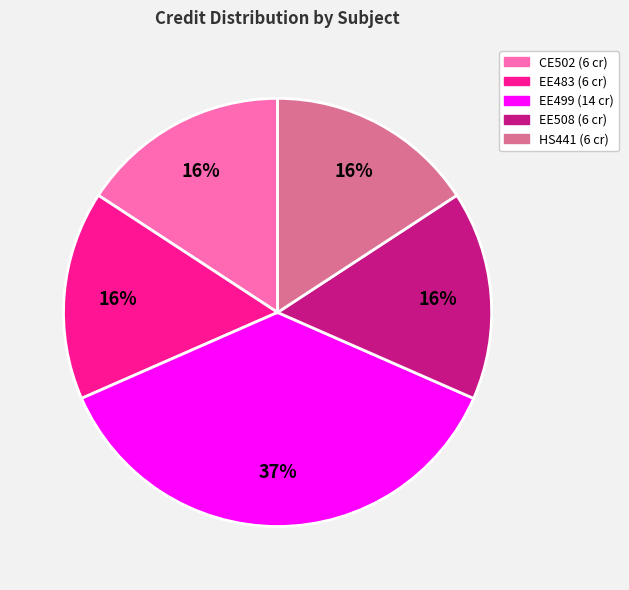

What is the ratio of the value at HS441 to the value at CE502?

1.0